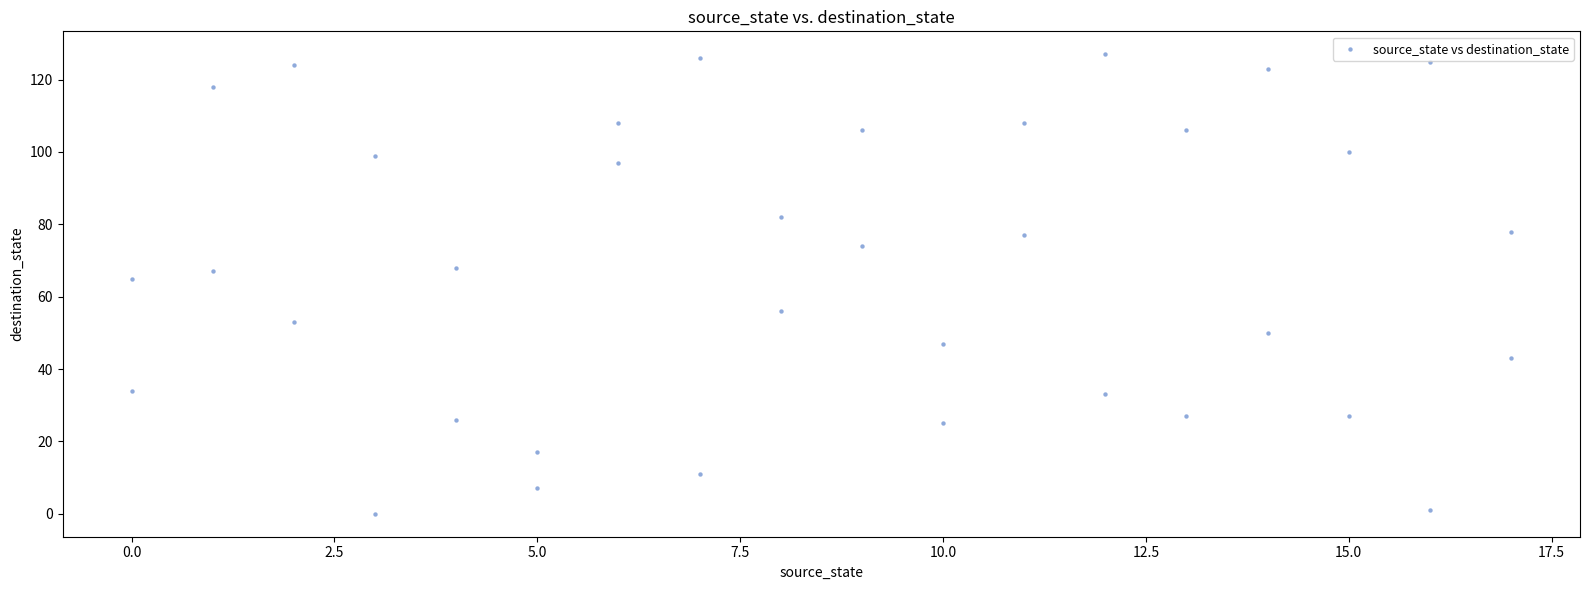

What Y value in the scatter plot is closest to 63?

65